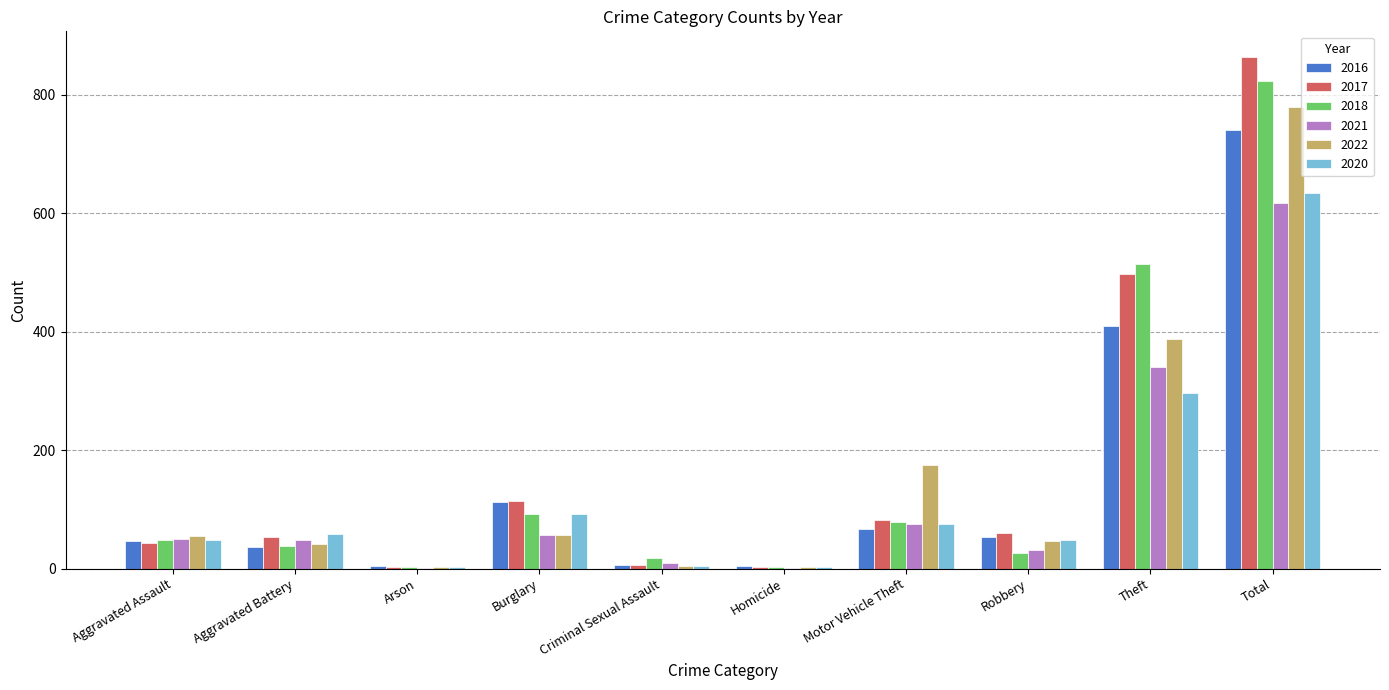

What is the sum of all 2017 values?

1726